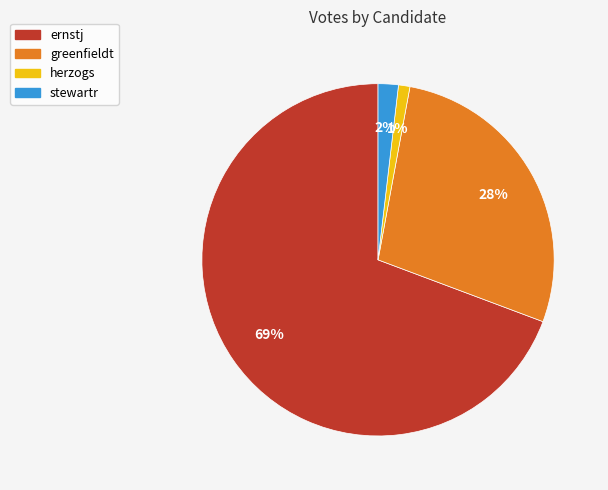

To the nearest percent, what is the difference between the largest and smallest slice percentages?

68%